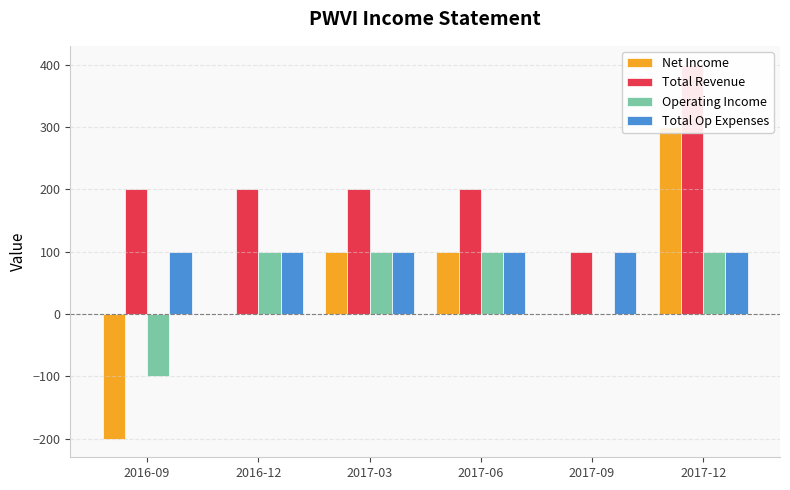

What are all the series names shown in the legend?

Net Income, Total Revenue, Operating Income, Total Op Expenses